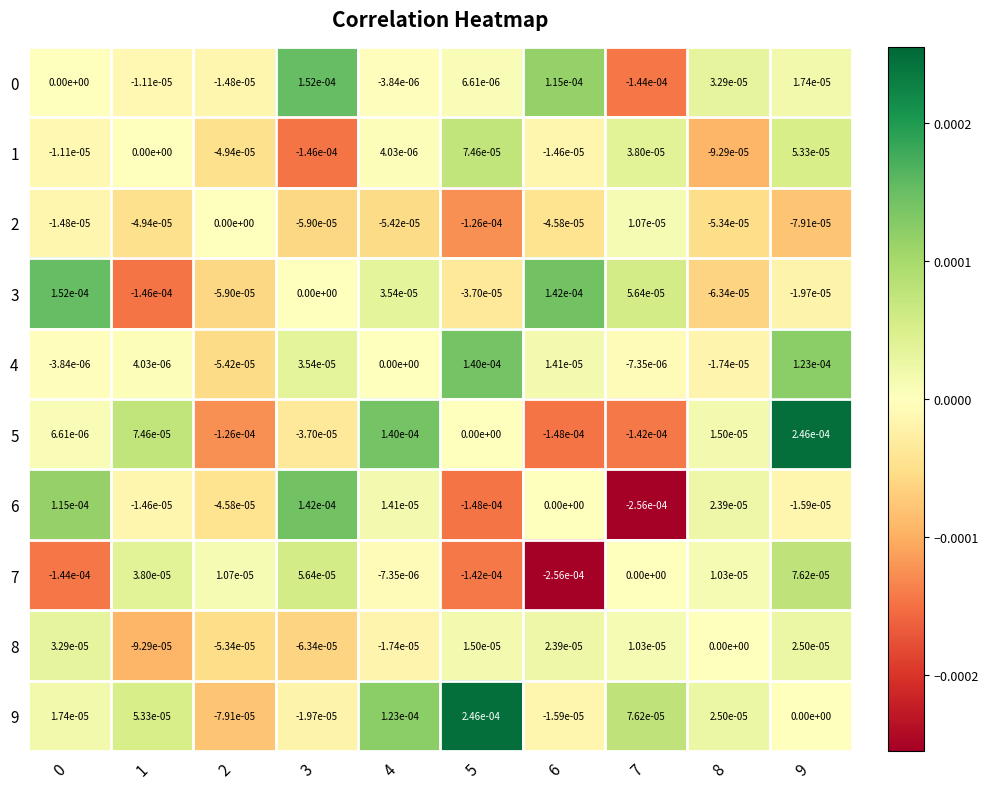

Is the value of 0 at 7 greater than the value of 5 at 5?

No